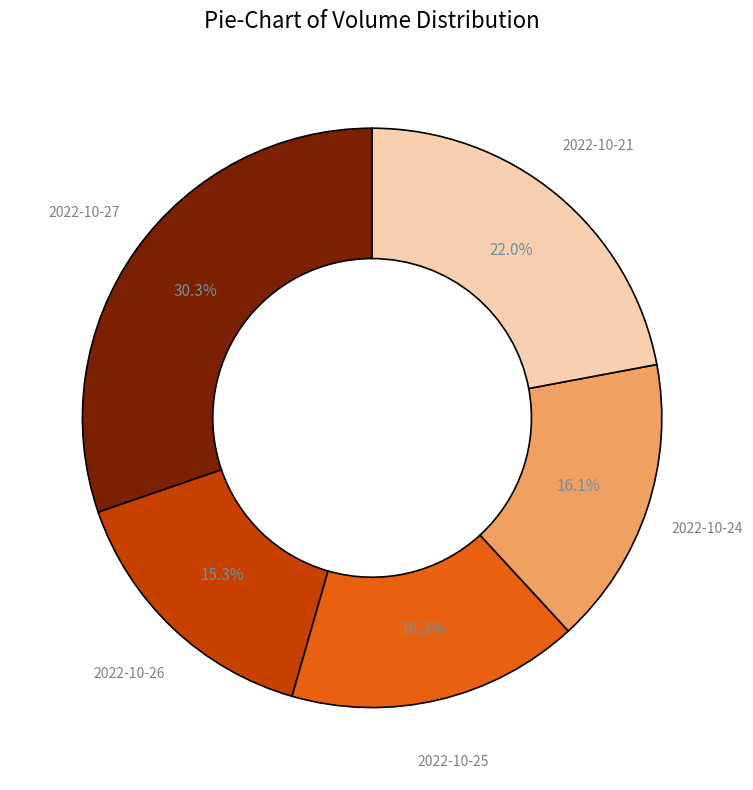

To the nearest percent, what is the average slice percentage?

20%